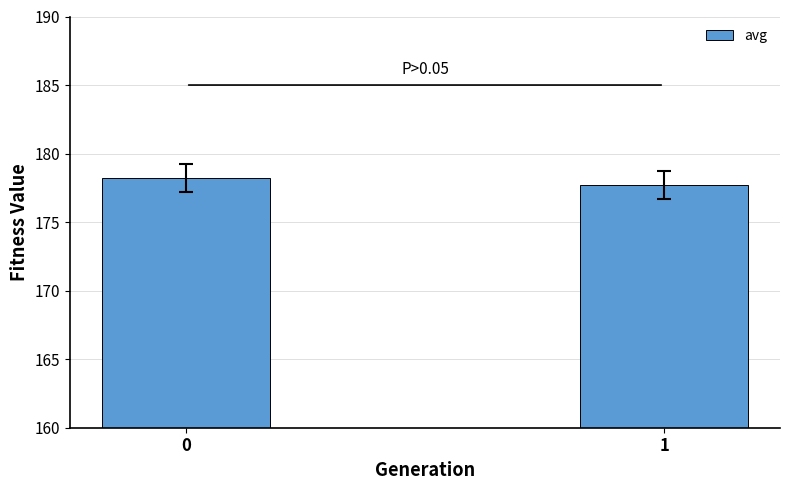

Read the value at 0.

178.2